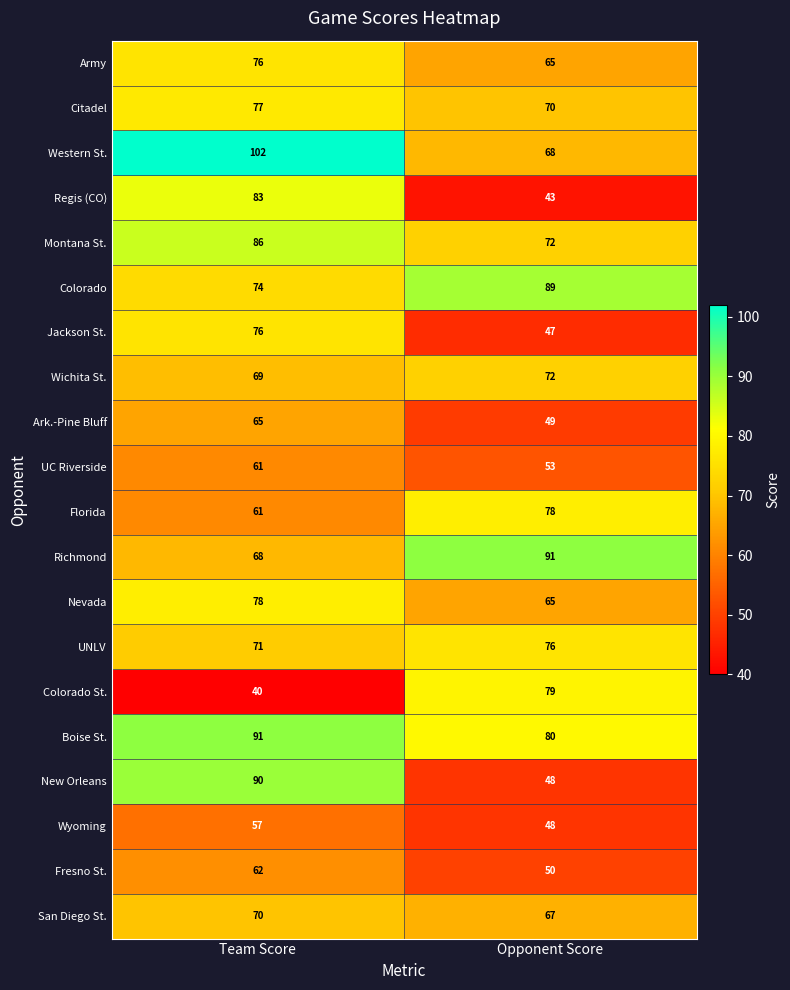

At which label does Colorado reach its minimum?

Team Score